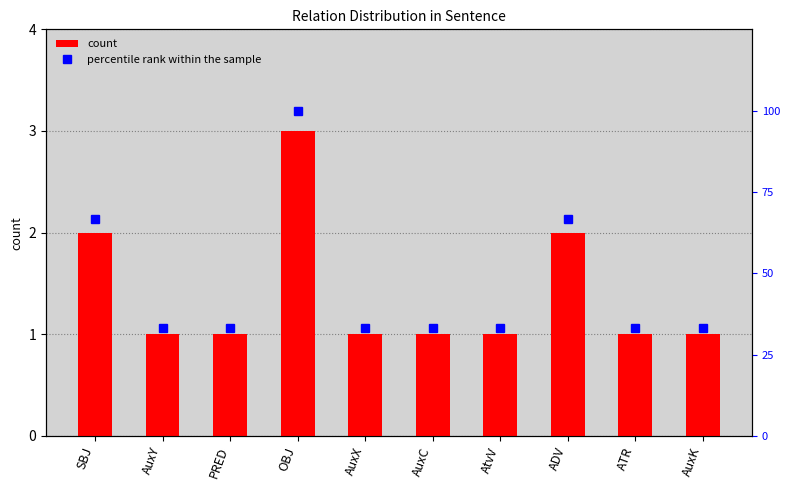

Reading right to left, what are all the values shown in this chart?

count: 1.0	1.0	2.0	1.0	1.0	1.0	3.0	1.0	1.0	2.0
percentile rank within the sample: 33.3	33.3	66.7	33.3	33.3	33.3	100.0	33.3	33.3	66.7